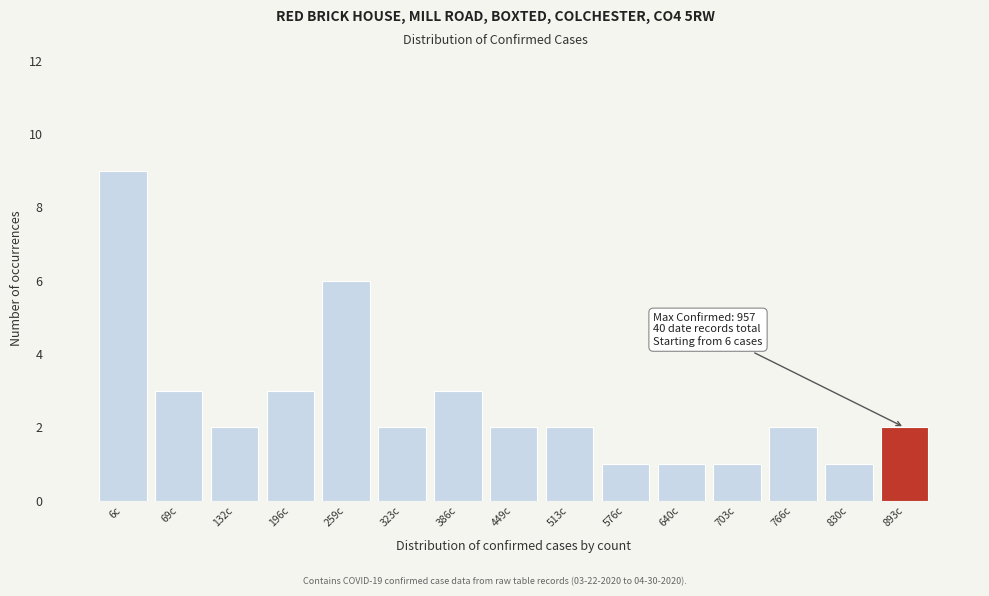

Reading left to right, extract all data points from this chart.

9	3	2	3	6	2	3	2	2	1	1	1	2	1	2